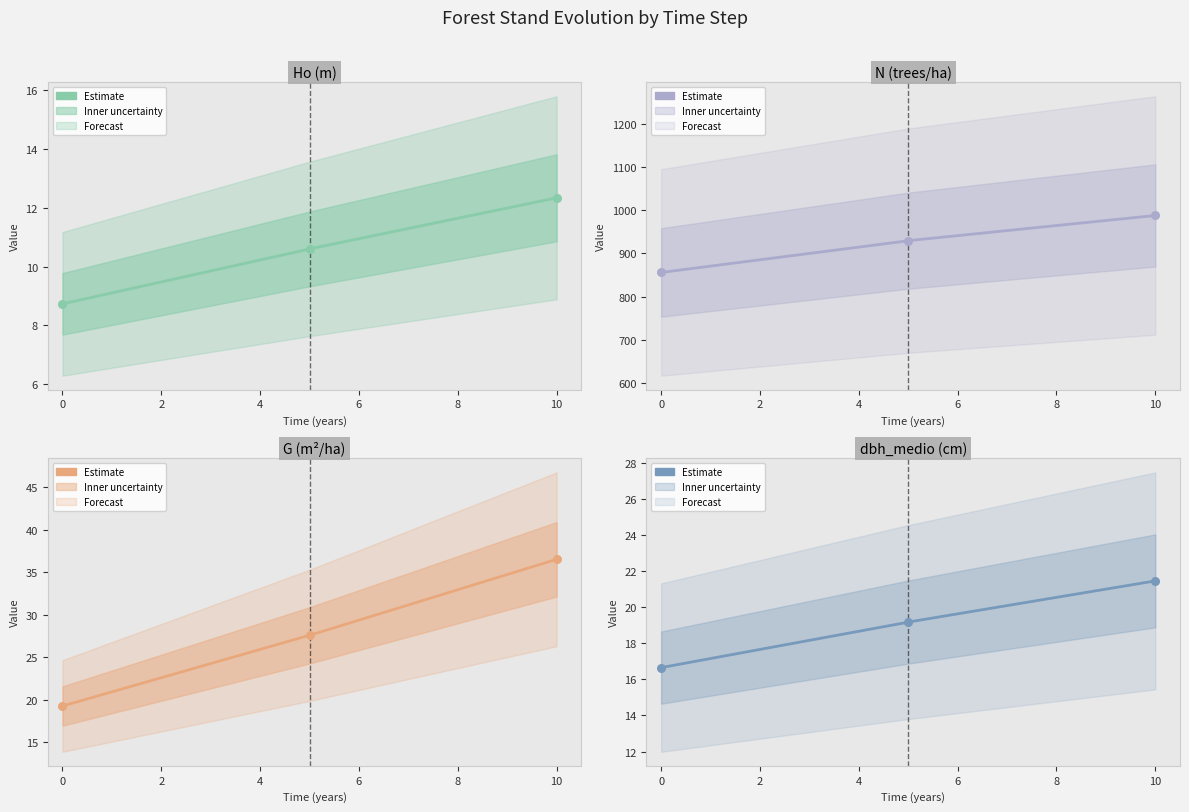

Which series has the widest spread of Y values?

N